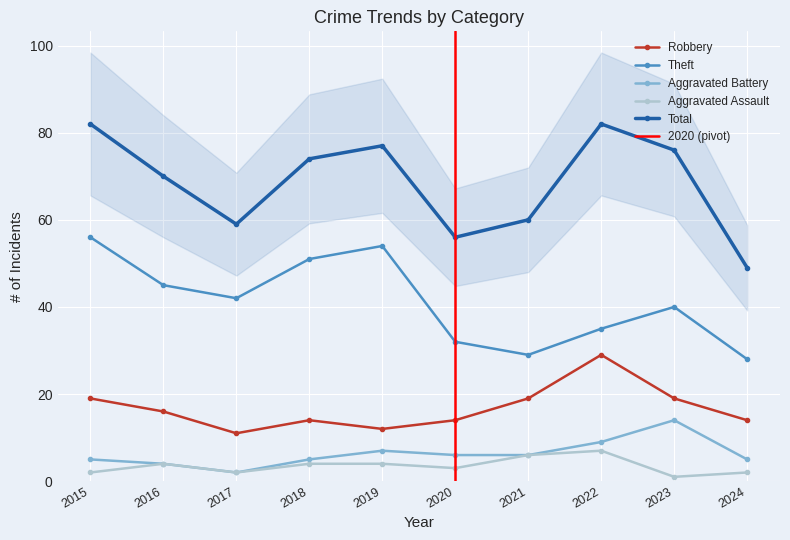

At how many categories does at least one series exceed 50?

9